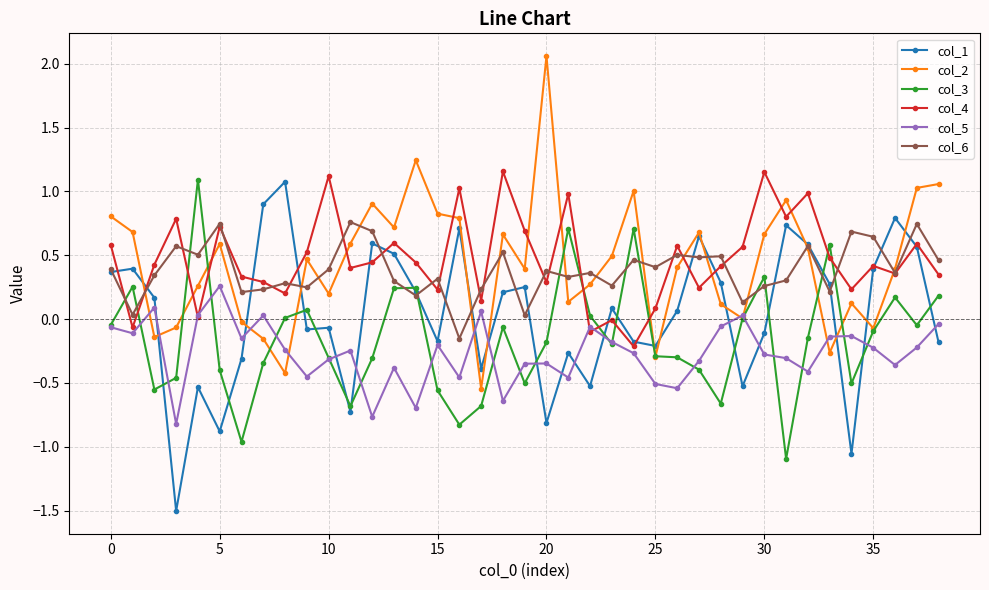

True or false: col_6 has more than 1 interior local peaks.

True